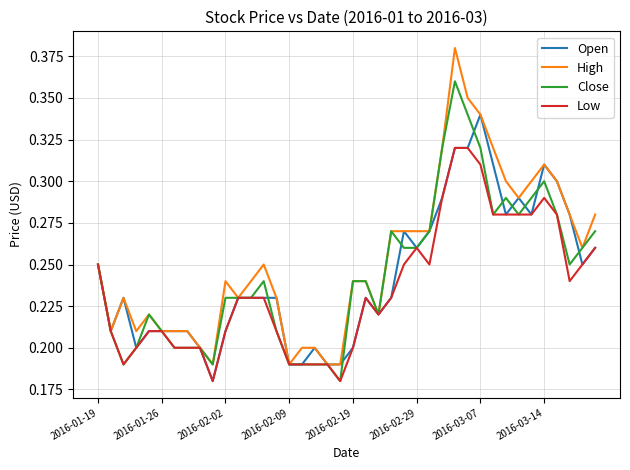

Rank the series by their maximum value, from lowest to highest.

Low, Open, Close, High